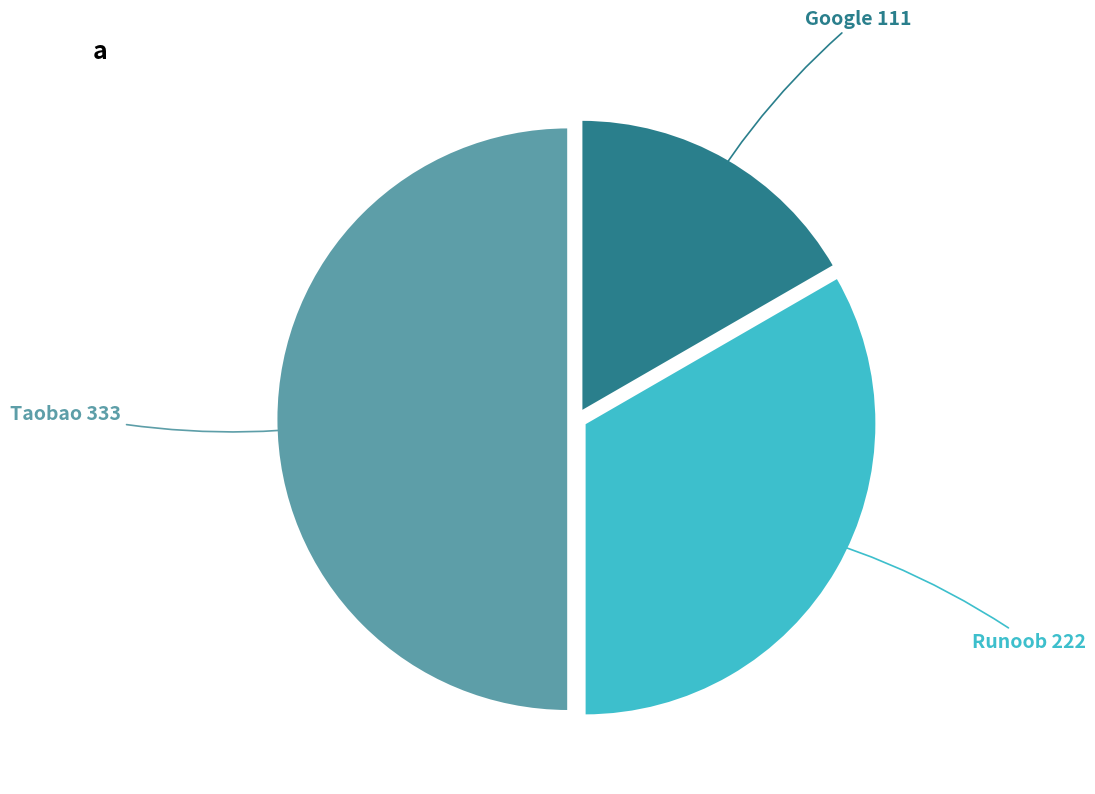

Count the number of slices in the pie.

3